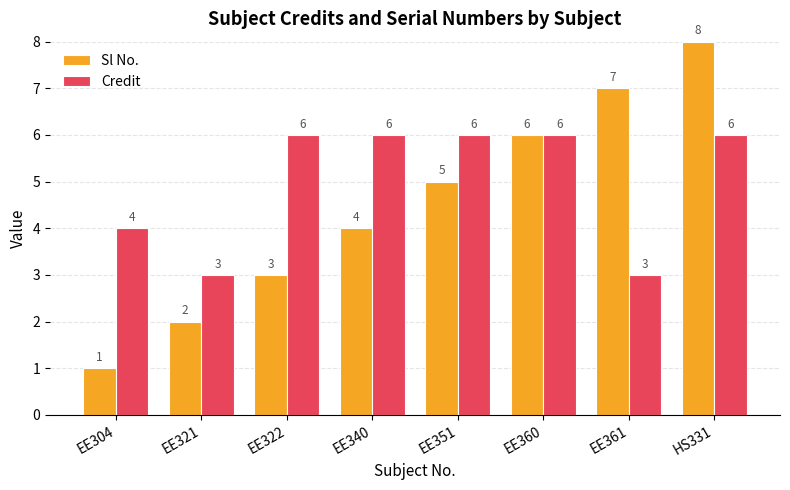

Rank the categories by Sl No. value from lowest to highest.

EE304, EE321, EE322, EE340, EE351, EE360, EE361, HS331